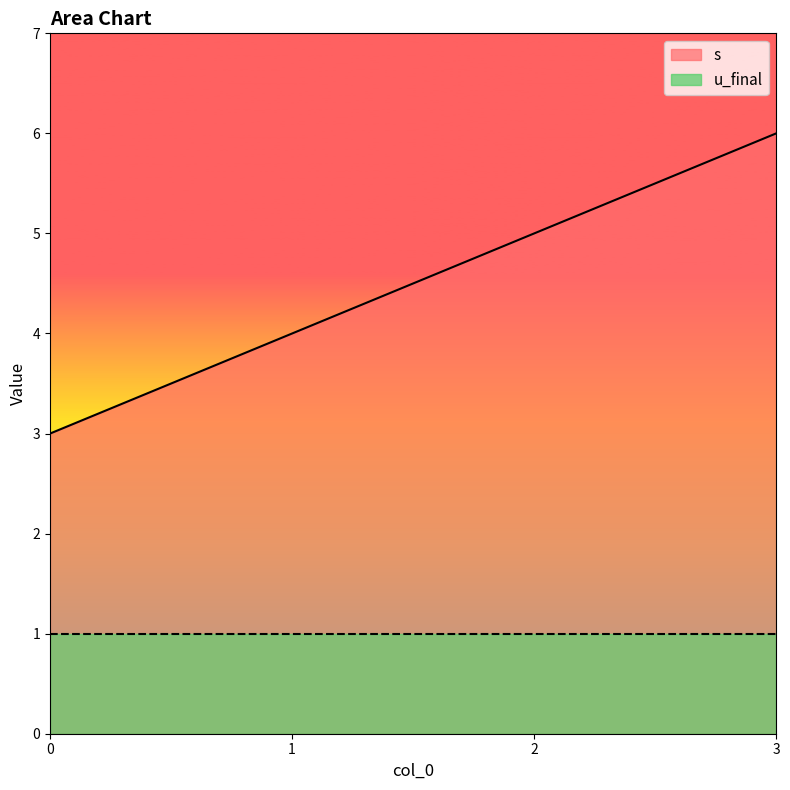

True or false: there are more than 2 points higher than both neighbors.

False